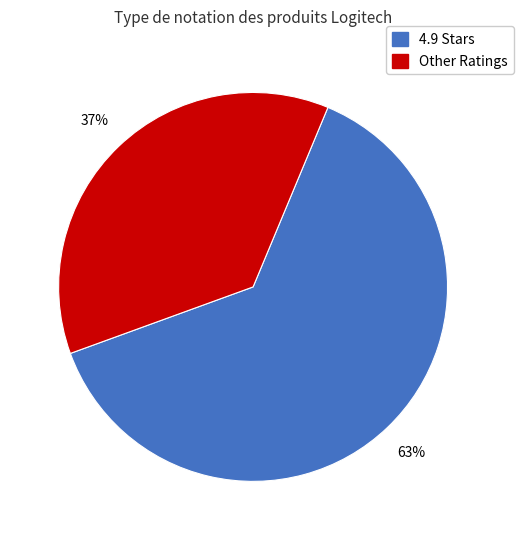

To the nearest percent, what is the average slice percentage?

50%